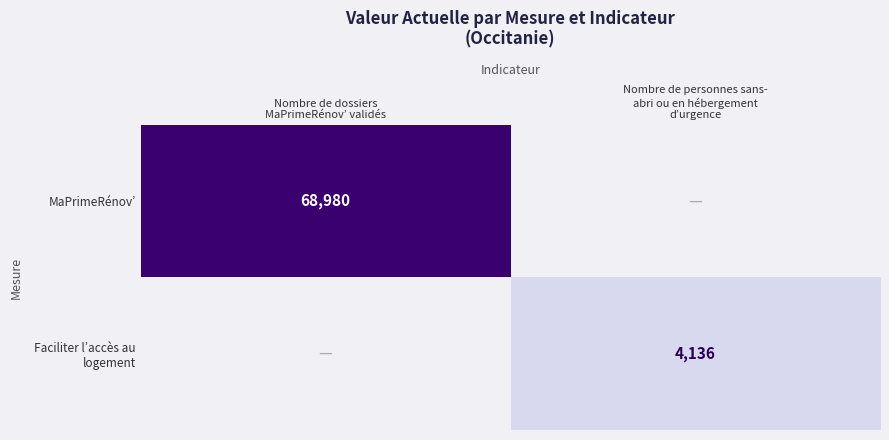

Is the value of Faciliter l’accès au logement at Nombre de dossiers MaPrimeRénov’ validés greater than the value of MaPrimeRénov’ at Nombre de personnes sans- abri ou en hébergement d’urgence?

No